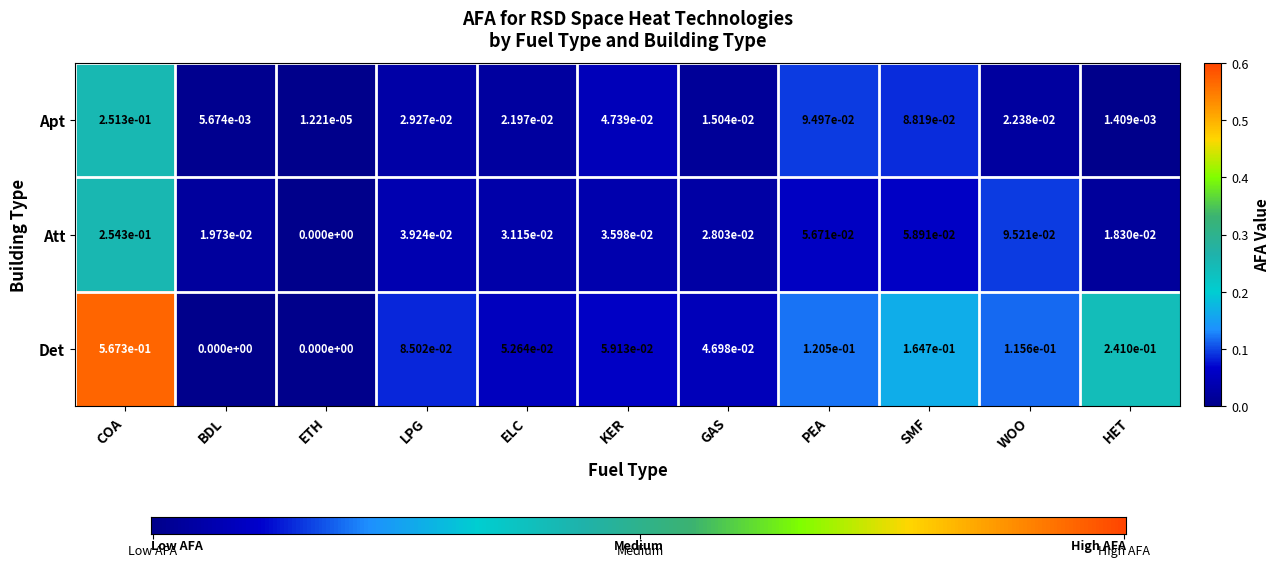

Which series has the largest total across all categories?

Det